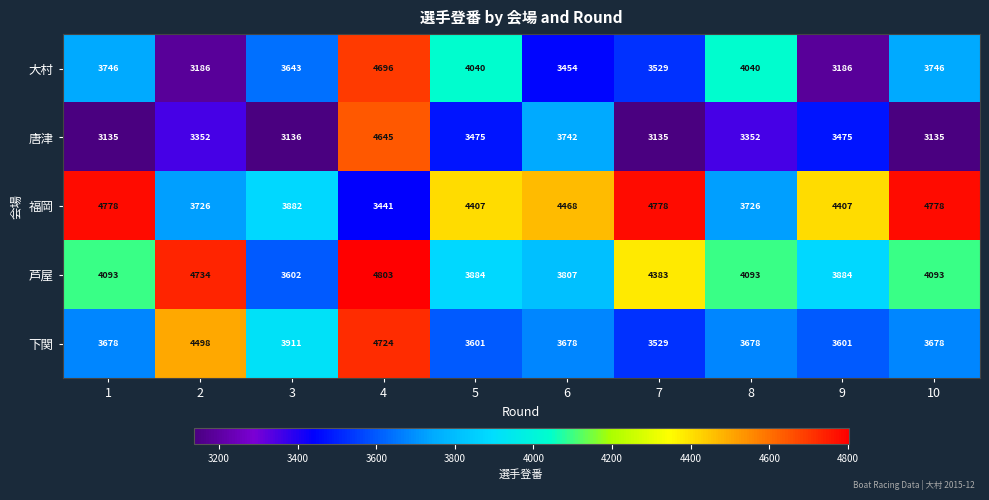

Which series has the largest total across all categories?

福岡